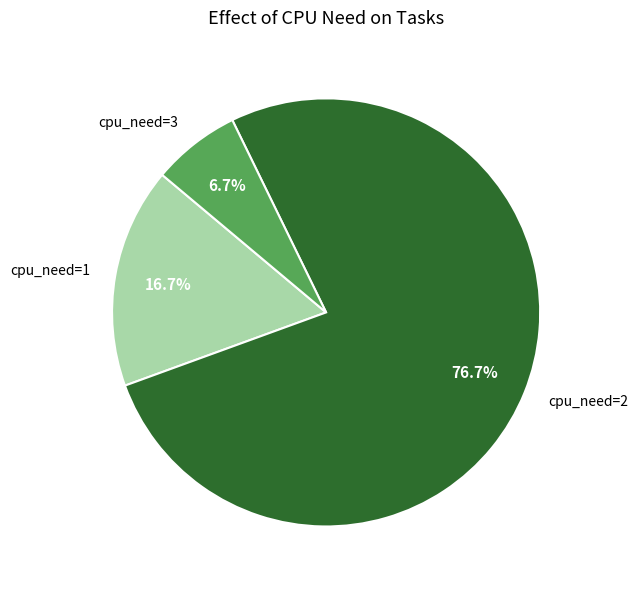

What percentage is the cpu_need=1 slice, to the nearest percent?

17%